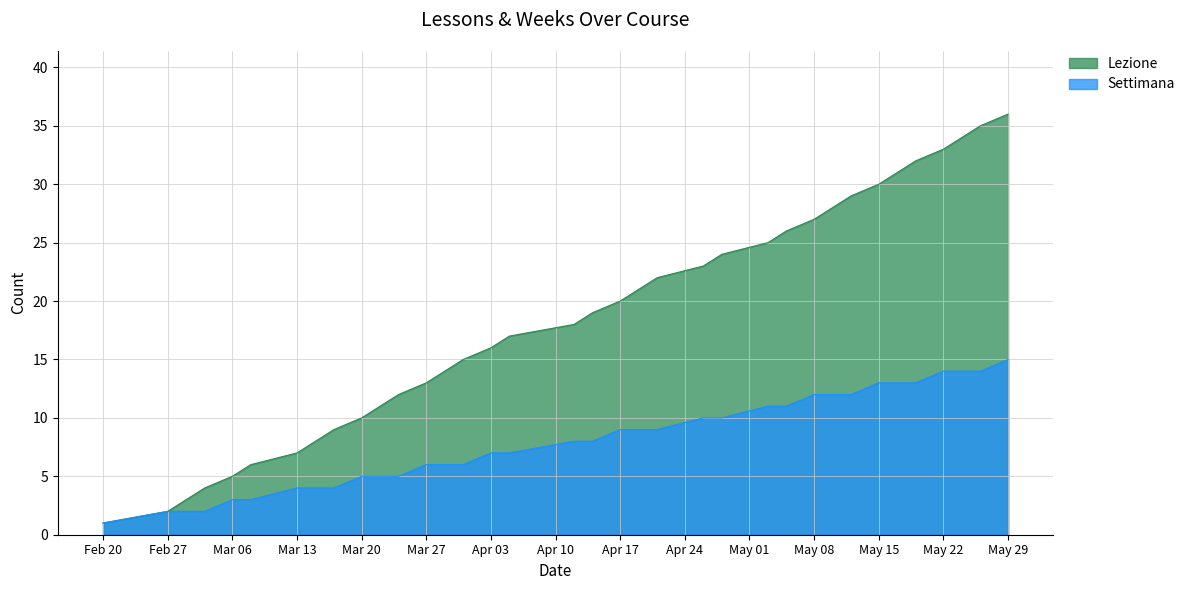

True or false: Settimana and Lezione intersect in this chart.

False